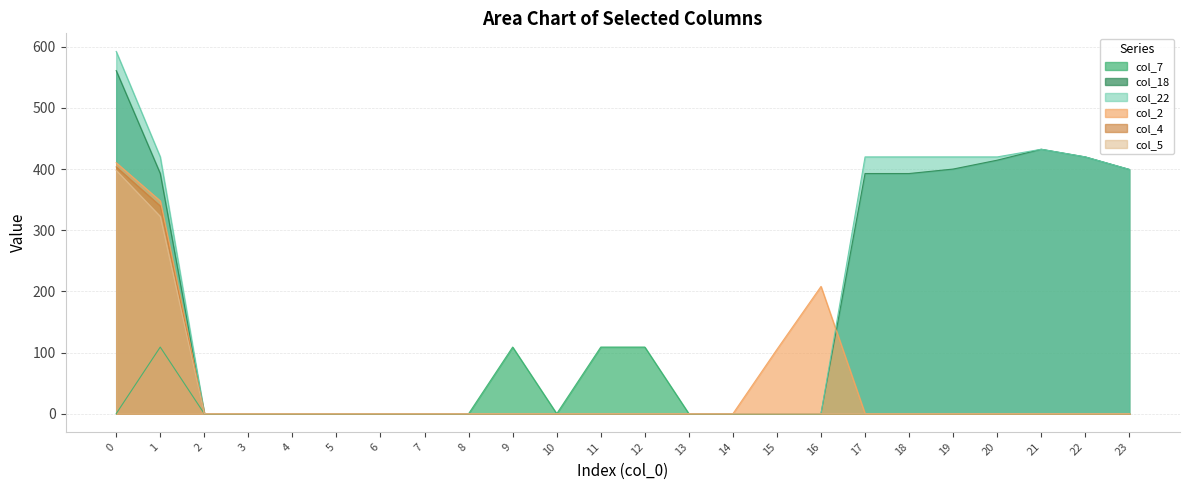

Rank the series by their maximum value, from highest to lowest.

col_22, col_18, col_2, col_4, col_5, col_7